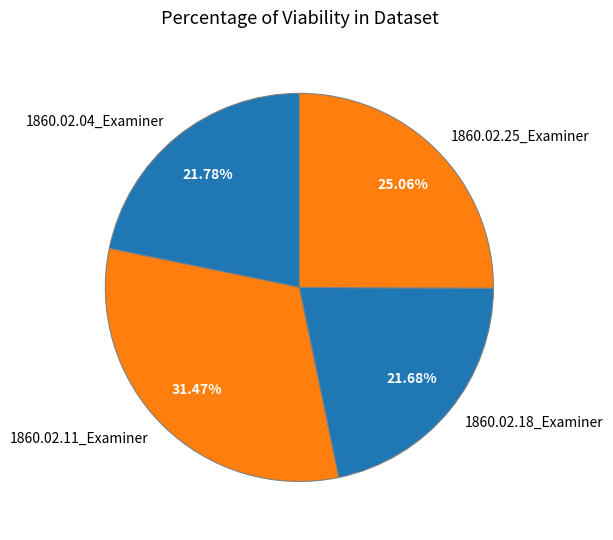

What percentage is the 1860.02.18_Examiner slice, to the nearest percent?

22%